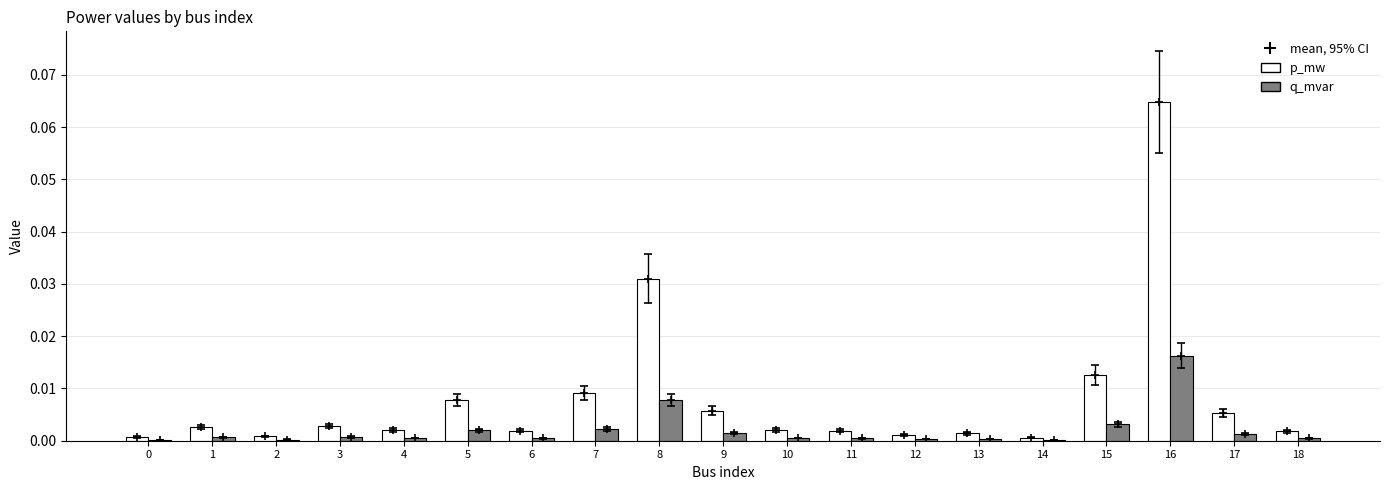

At which label does p_mw reach its peak?

16